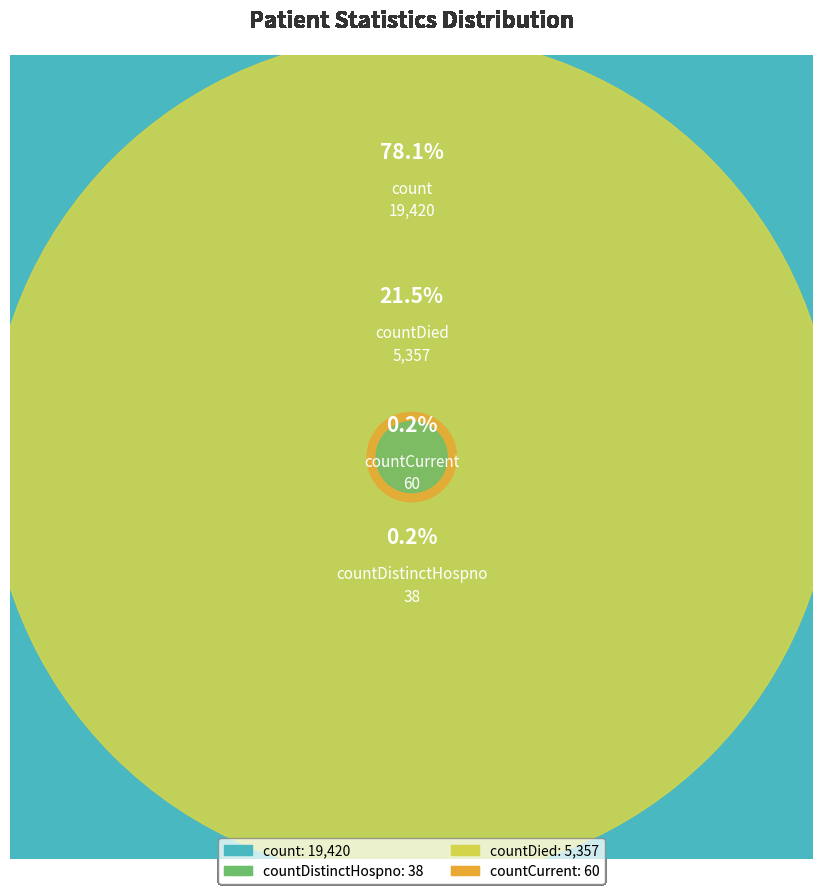

Which category has the biggest portion of the pie?

count